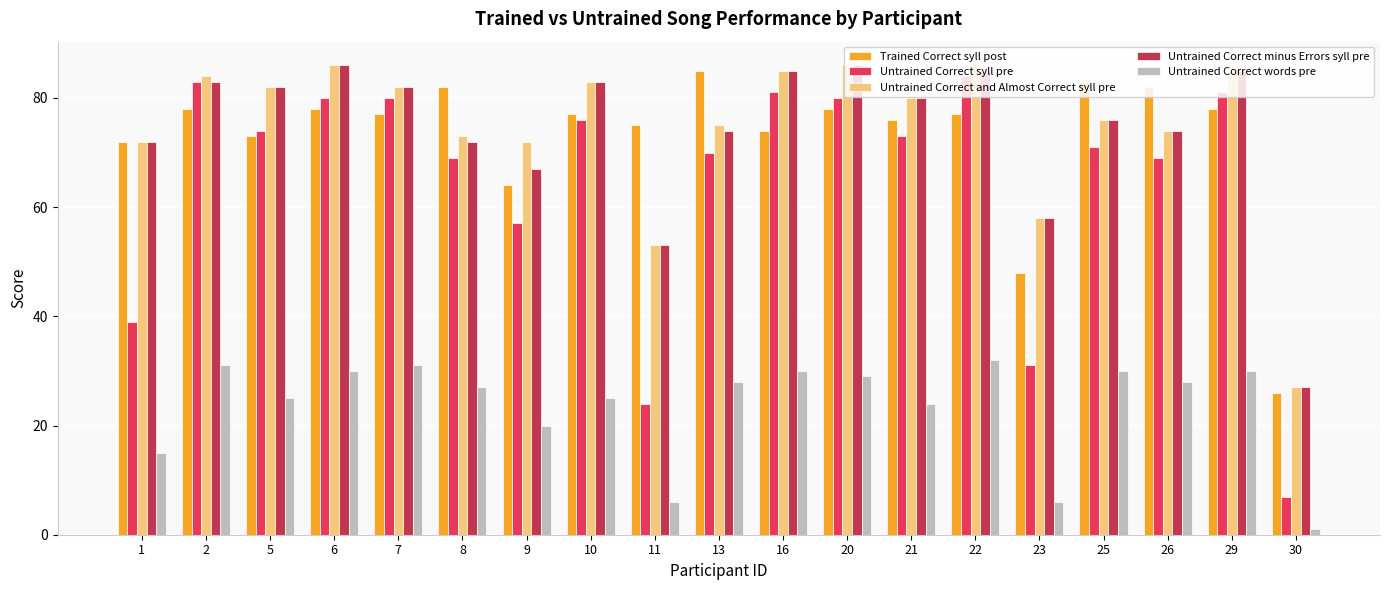

What is the value of the Untrained Correct and Almost Correct syll pre bar at the 2nd from the left?

84